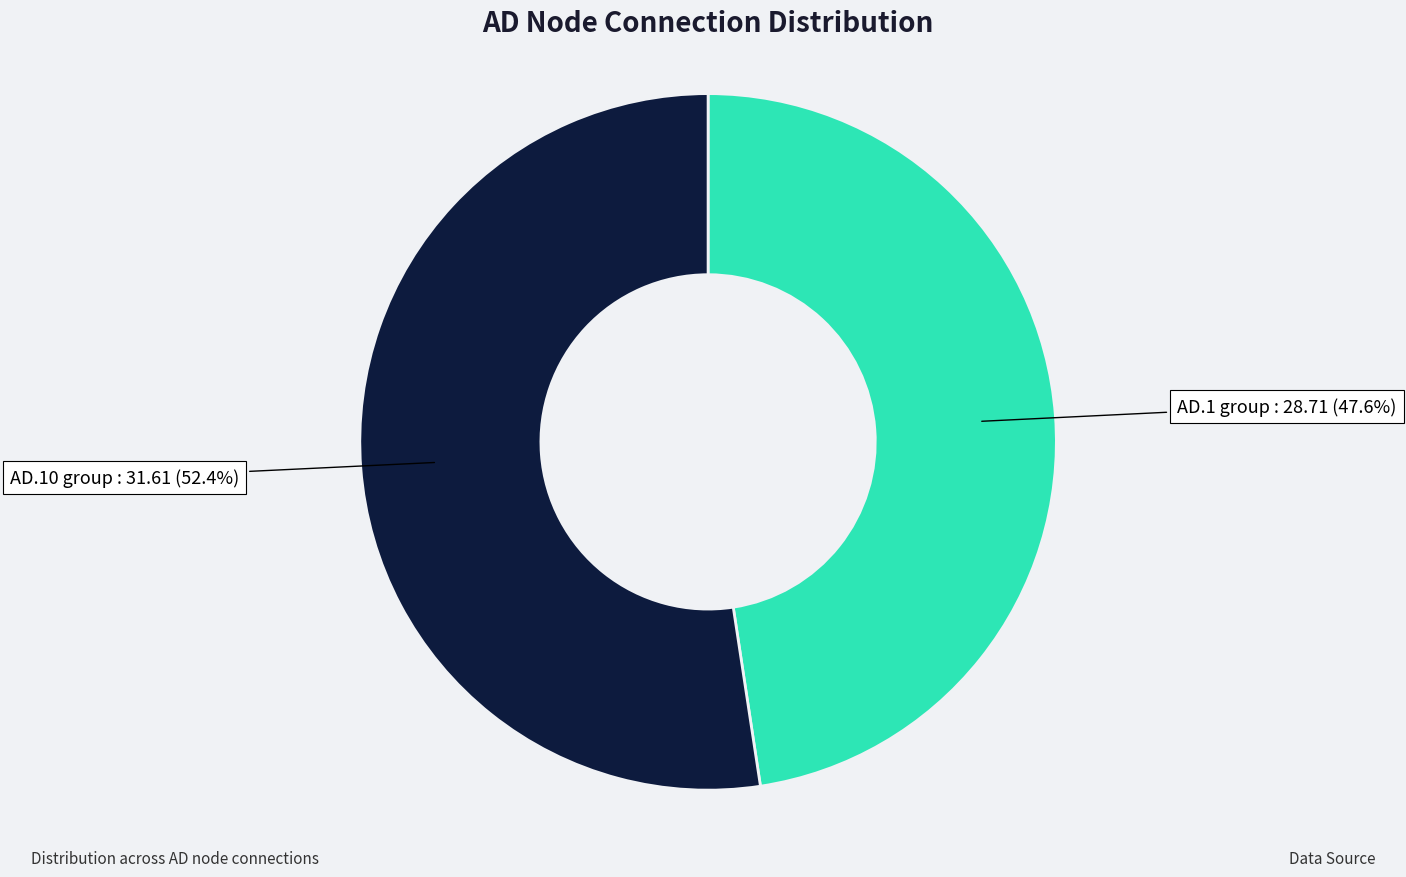

Is there a majority slice in this chart?

Yes